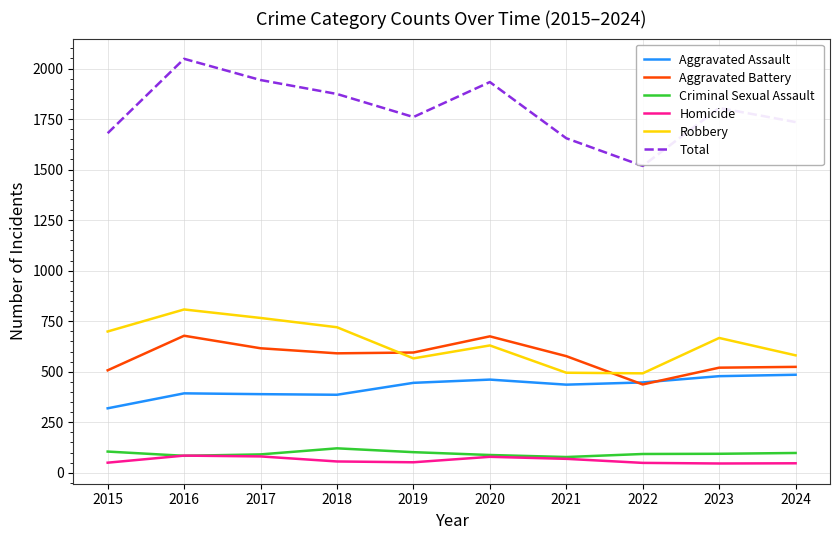

Which category has the highest value across all series?

2016